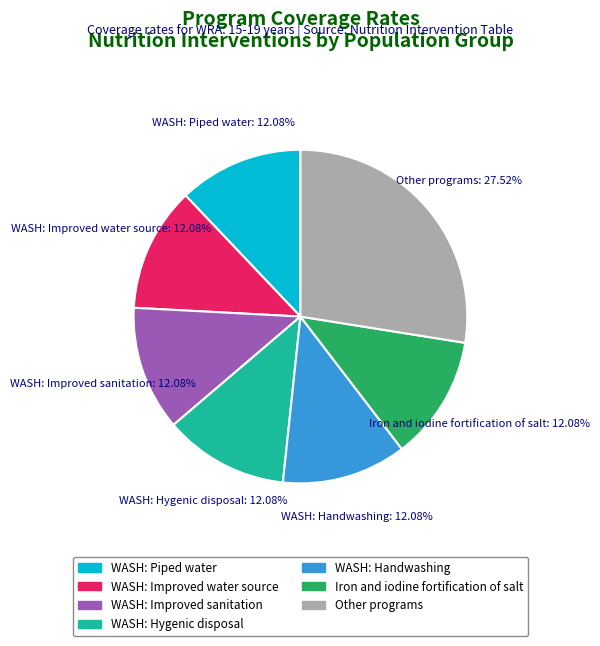

How many segments does this pie chart have?

7